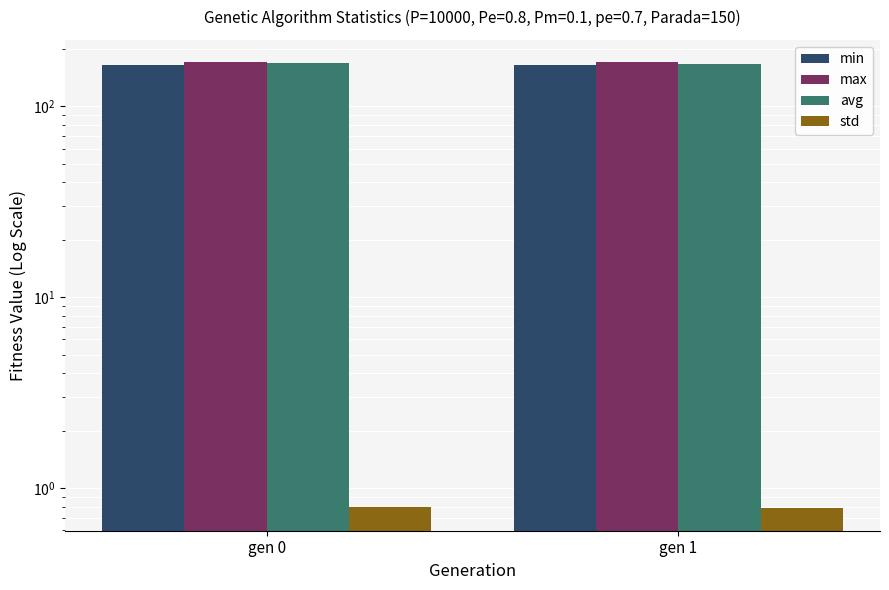

Is the value of min at gen 1 greater than the value of std at gen 0?

Yes